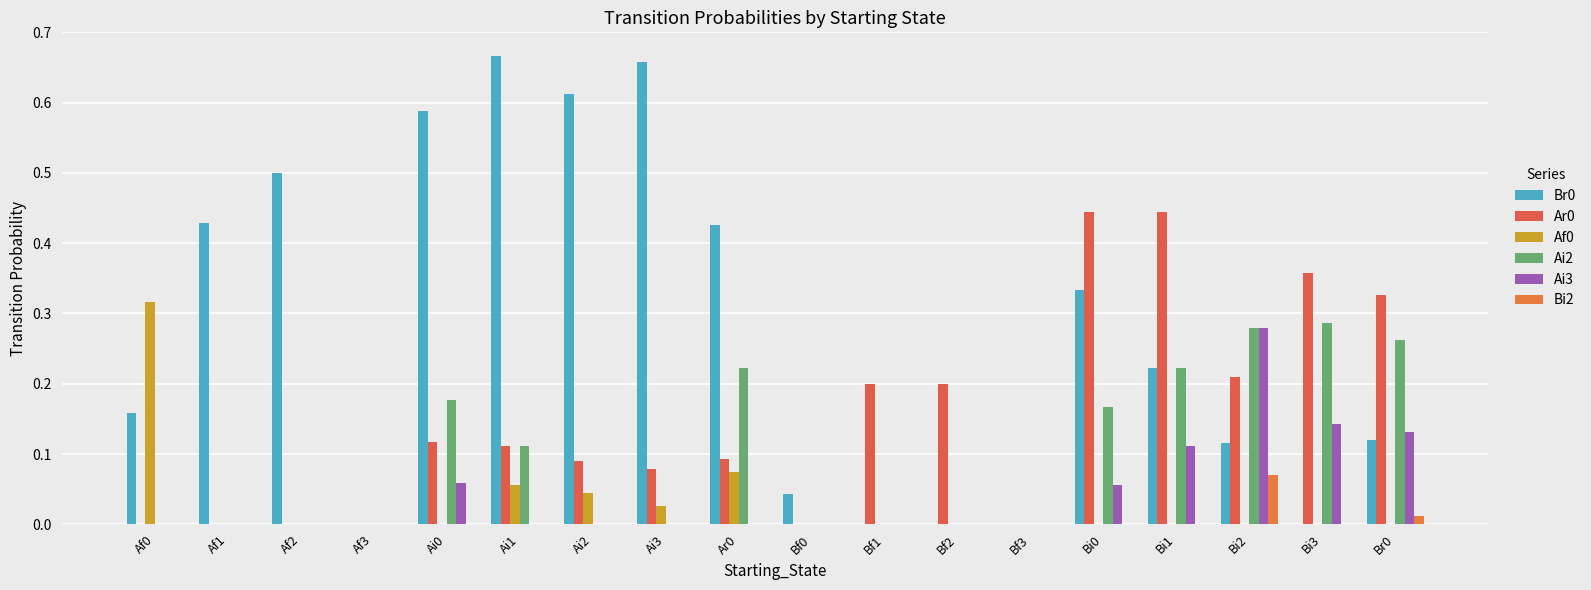

Which category has the highest value in the Ai2 series?

Bi3